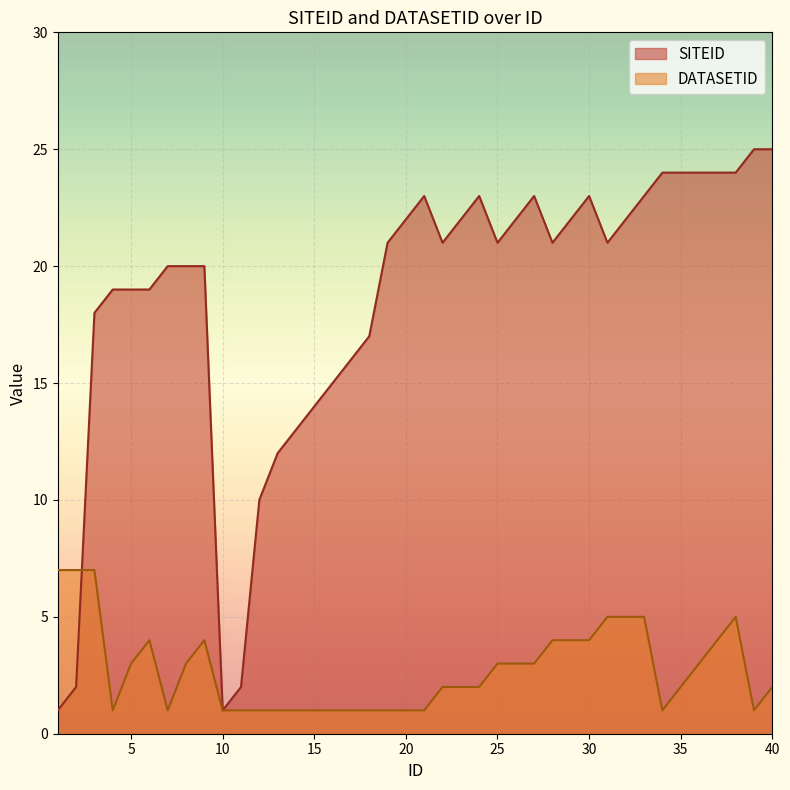

Reading left to right, extract all data points from this chart.

SITEID: 1=1	2=2	3=18	4=19	5=19	6=19	7=20	8=20	9=20	10=1	11=2	12=10	13=12	14=13	15=14	16=15	17=16	18=17	19=21	20=22	21=23	22=21	23=22	24=23	25=21	26=22	27=23	28=21	29=22	30=23	31=21	32=22	33=23	34=24	35=24	36=24	37=24	38=24	39=25	40=25
DATASETID: 1=7	2=7	3=7	4=1	5=3	6=4	7=1	8=3	9=4	10=1	11=1	12=1	13=1	14=1	15=1	16=1	17=1	18=1	19=1	20=1	21=1	22=2	23=2	24=2	25=3	26=3	27=3	28=4	29=4	30=4	31=5	32=5	33=5	34=1	35=2	36=3	37=4	38=5	39=1	40=2